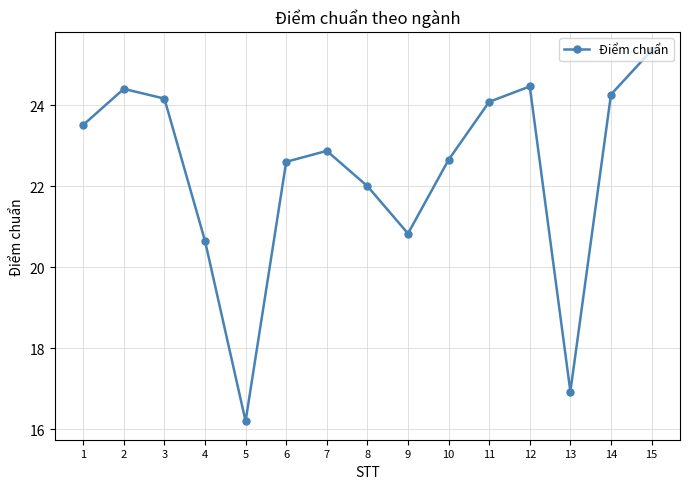

How many interior local peaks (higher than both neighbors) does the data have?

3